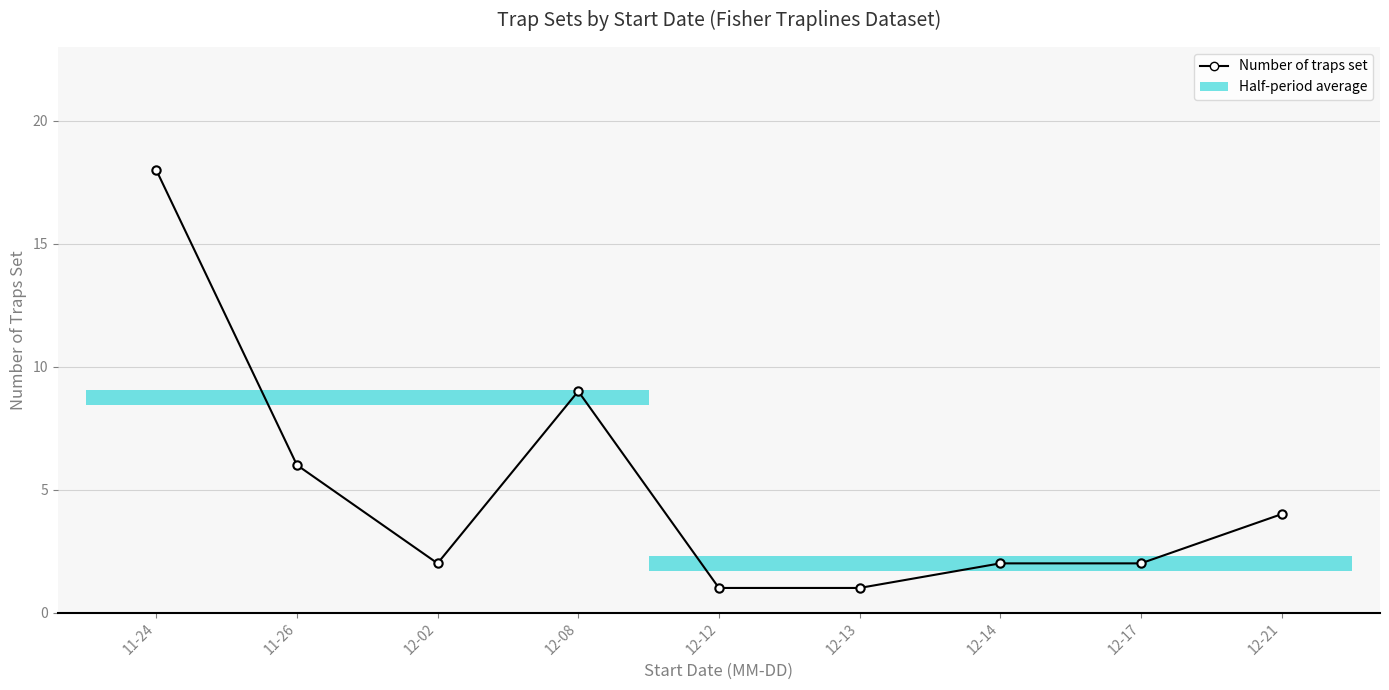

Reading left to right, list all the values displayed in this chart.

11-24=18	11-26=6	12-02=2	12-08=9	12-12=1	12-13=1	12-14=2	12-17=2	12-21=4